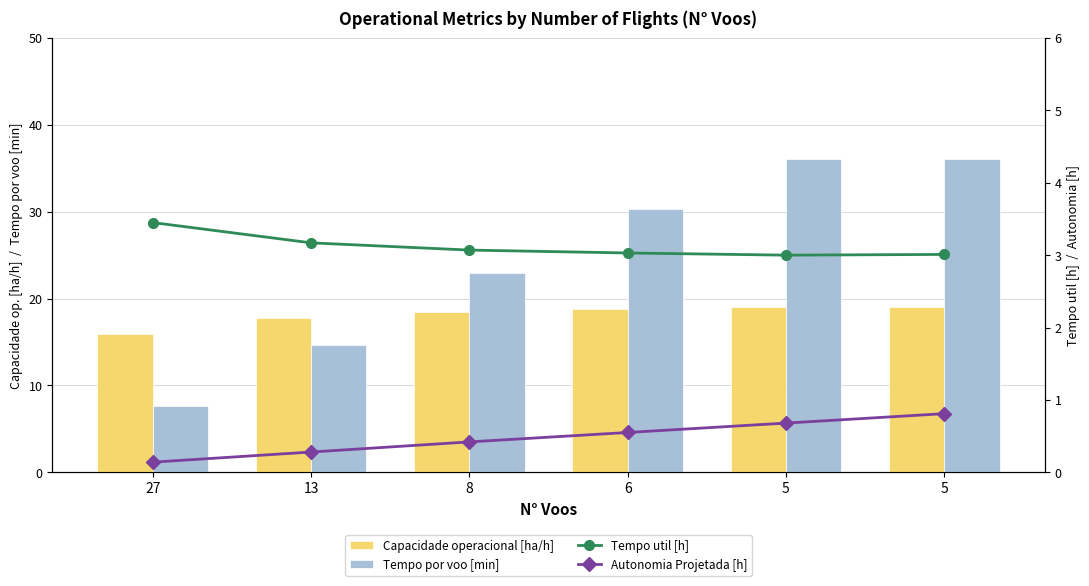

What is the value of the Autonomia Projetada [h] bar at the 6th from the left?

0.7